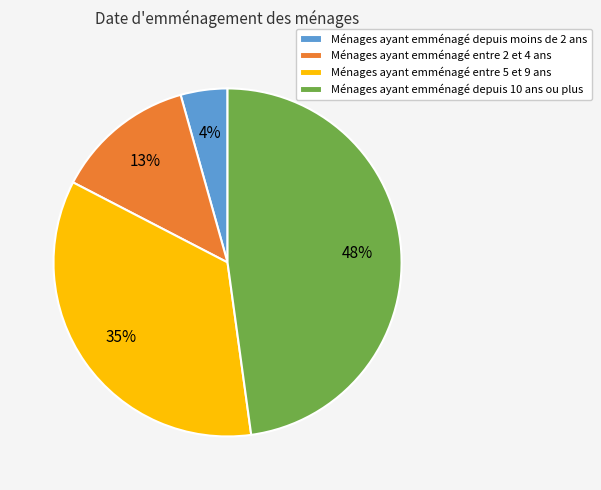

True or false: Ménages ayant emménagé depuis 10 ans ou plus accounts for 48% of the total.

True